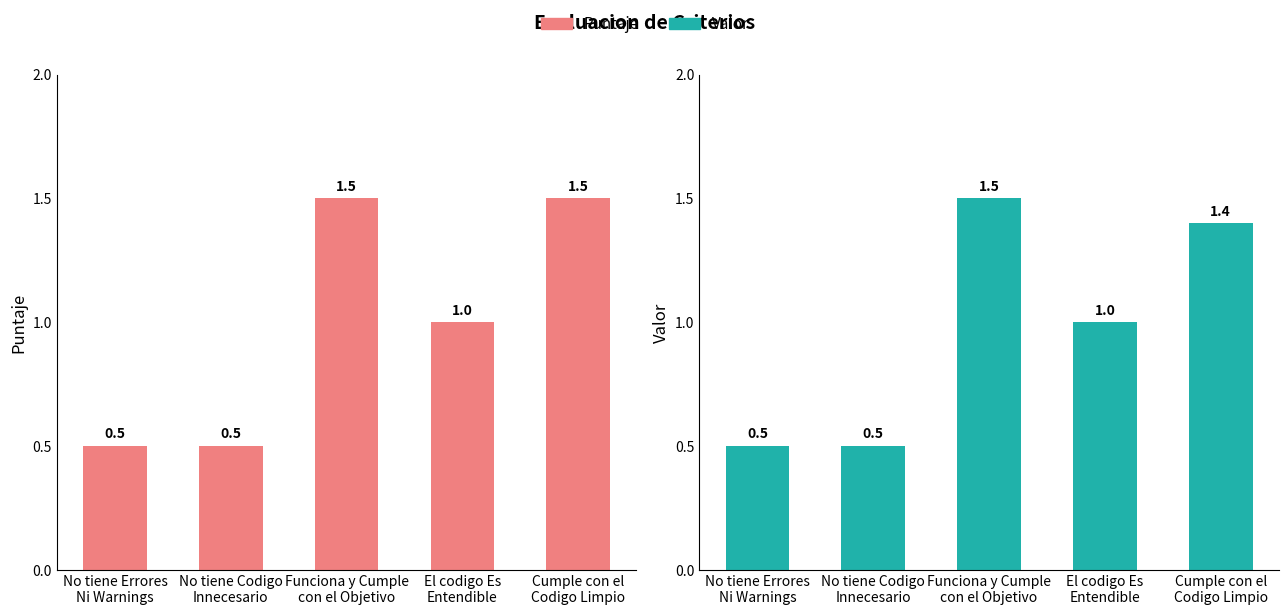

At how many categories does at least one series exceed 1?

2